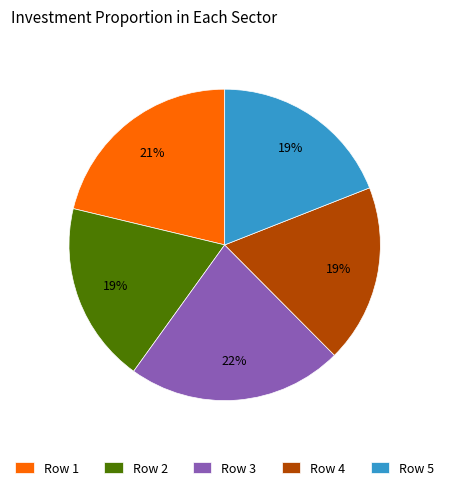

To the nearest percent, what is the difference between the Row 5 and Row 1 slice percentages?

2%